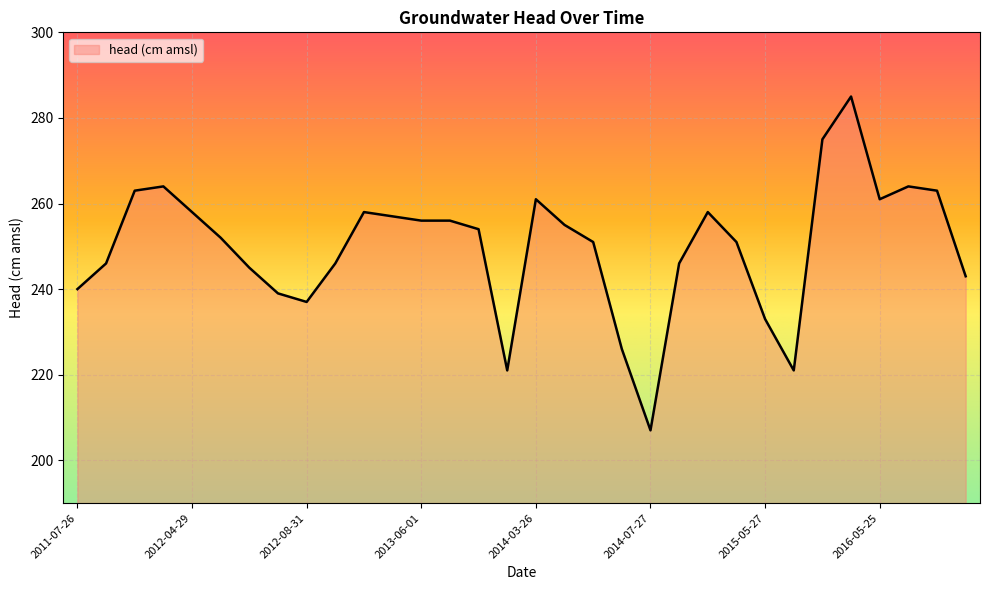

What is the smallest value displayed?

207